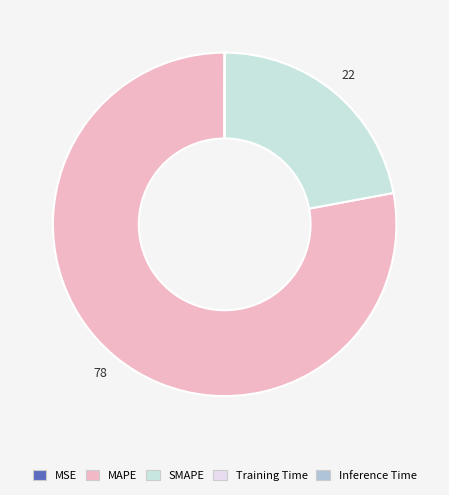

How many slices are in this pie chart?

5